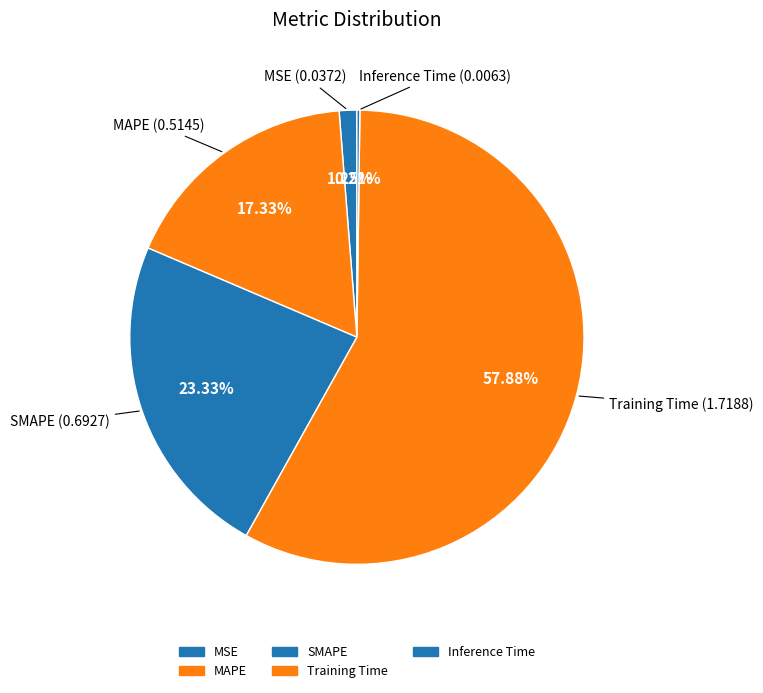

The Inference Time slice represents 0% of the pie. True or false?

True